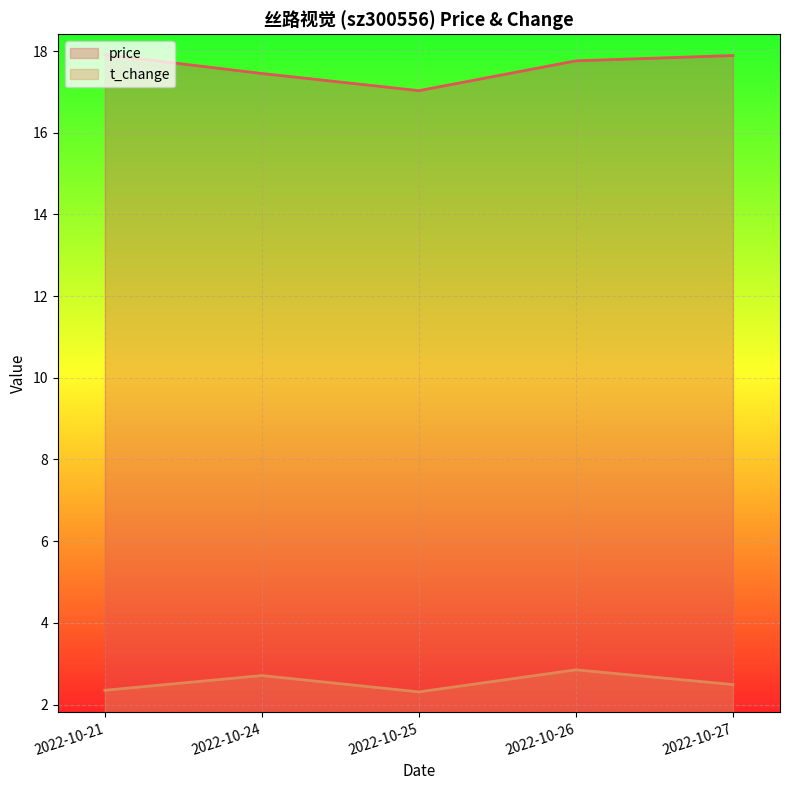

How many interior local peaks does the t_change series have?

2